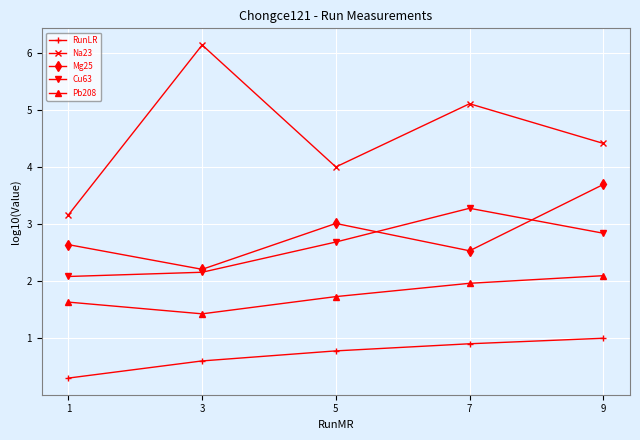

Is this an area chart (filled region under the line)?

No